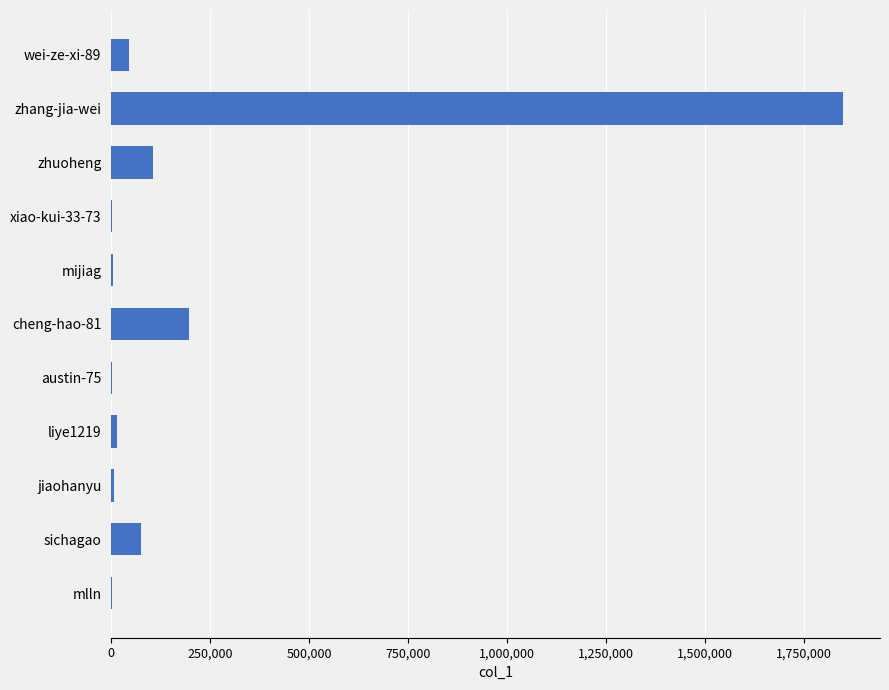

What is the sum of the values at sichagao and zhang-jia-wei?

1923225